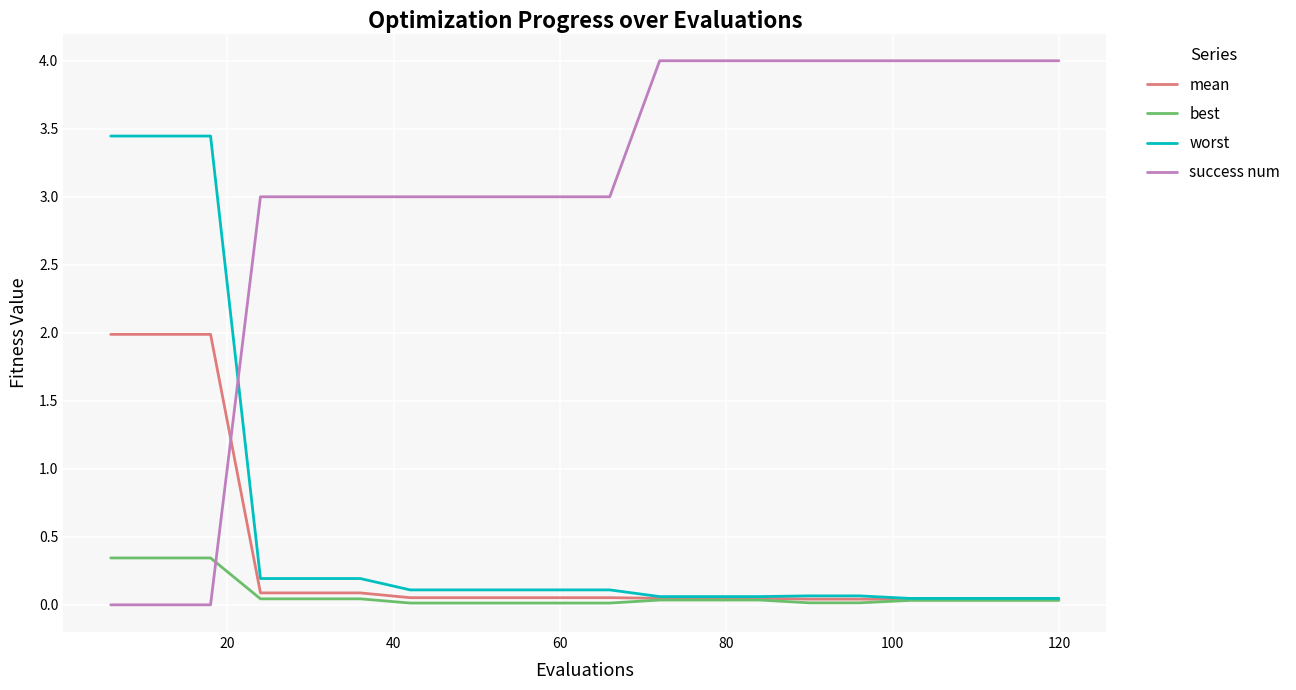

What is the greatest value displayed?

4.0